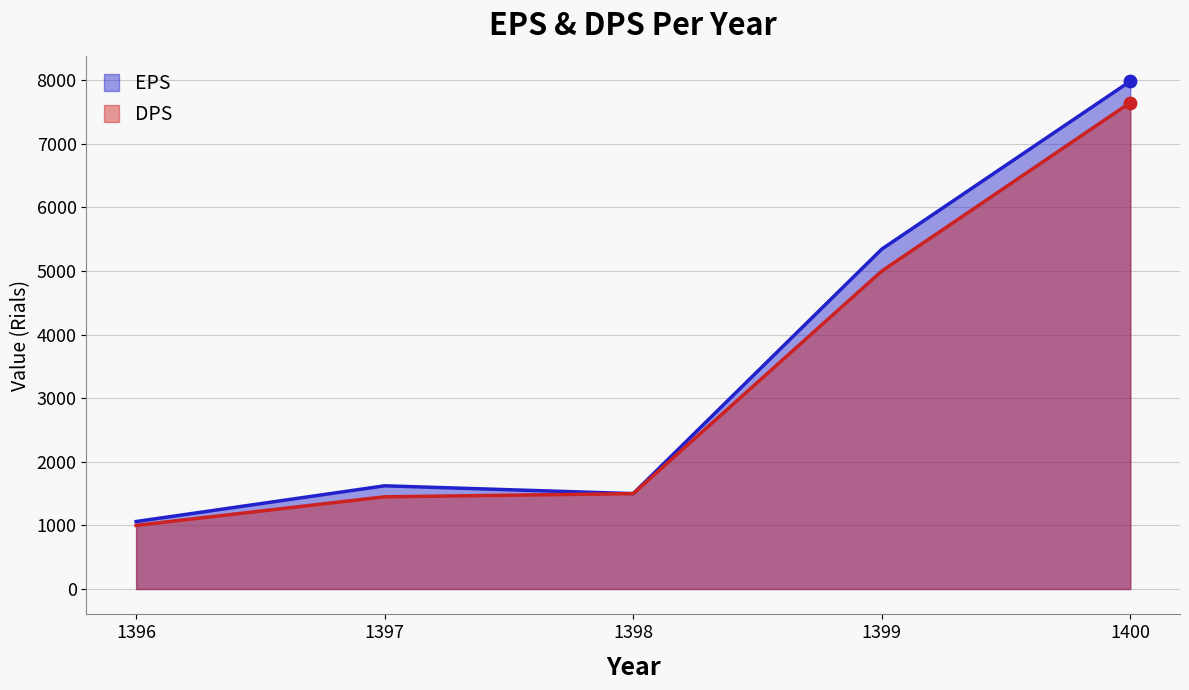

Is the value of EPS at 1396 greater than the value of DPS at 1398?

No